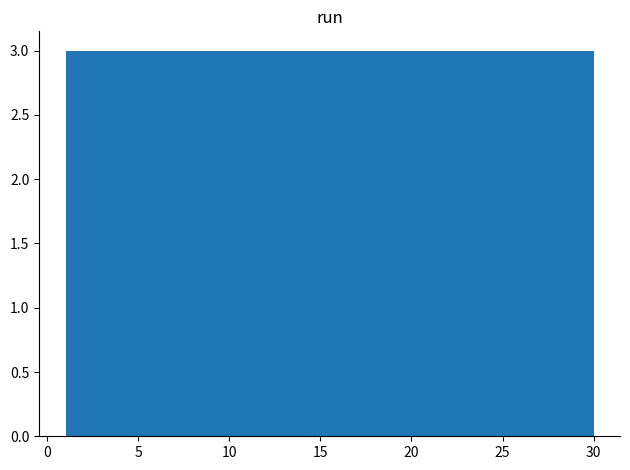

Reading left to right, transcribe this chart: for each bar, give the range it covers on the x-axis and its height. Neither the bar edges nor the heights are printed on the chart, so give them approximately, as read against the axes.

1.0 to 3.9: 3
3.9 to 6.8: 3
6.8 to 9.7: 3
9.7 to 12.6: 3
12.6 to 15.5: 3
15.5 to 18.4: 3
18.4 to 21.3: 3
21.3 to 24.2: 3
24.2 to 27.1: 3
27.1 to 30.0: 3